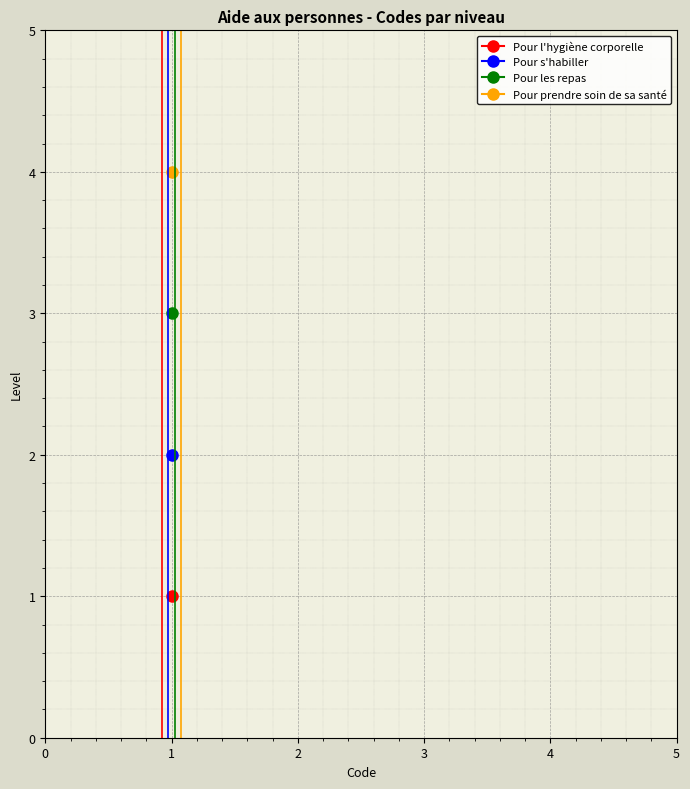

The chart shows a value of 4 at Pour prendre soin de sa santé. True or false?

True